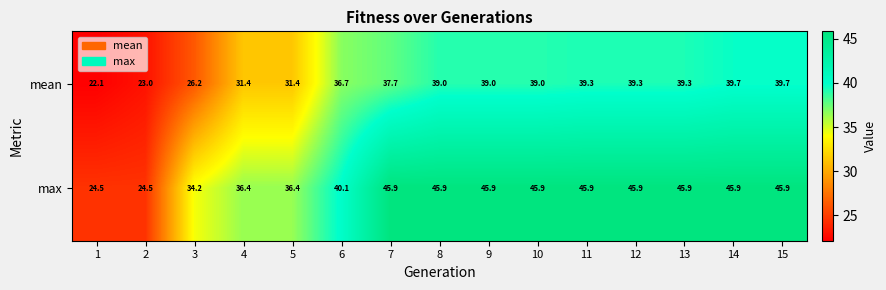

What is the greatest value displayed?

45.9